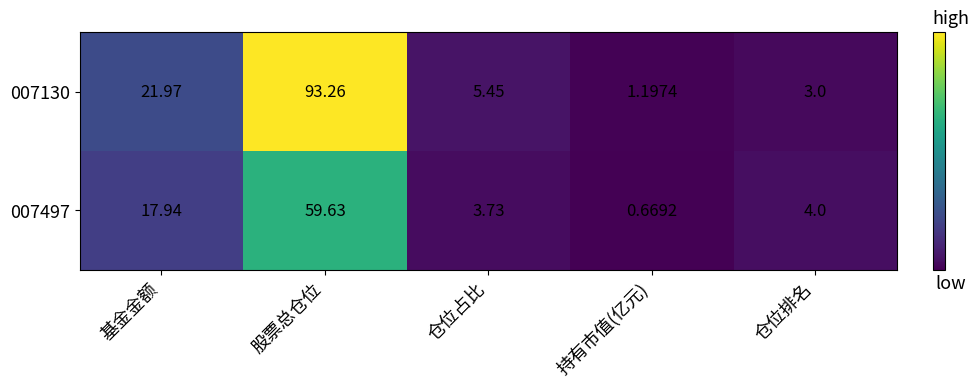

What is the spread (max minus min) of values at 股票总仓位?

33.6